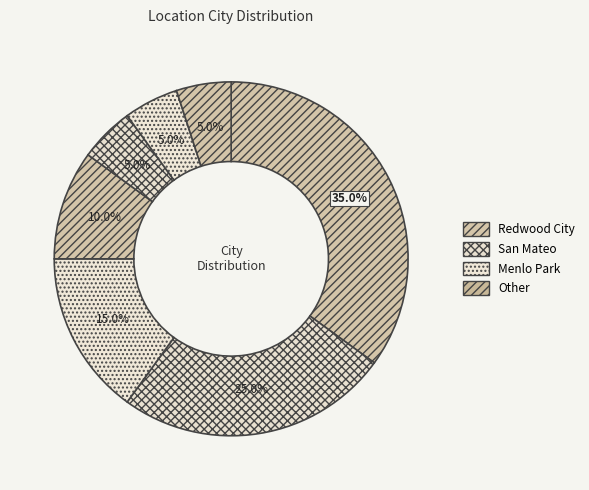

How many slices are in this pie chart?

7